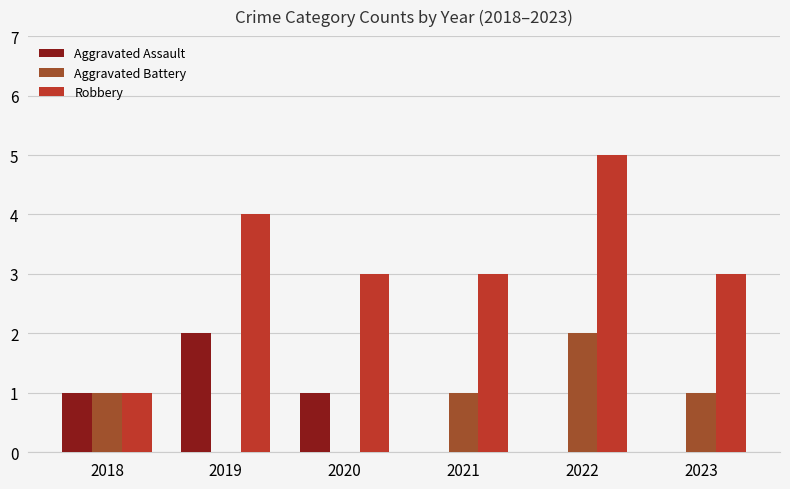

The value of Aggravated Battery at 2018 is 1. True or false?

True